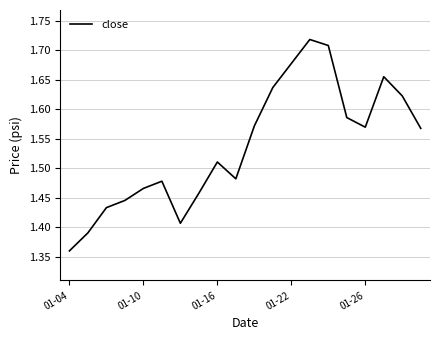

What is the difference between the maximum and minimum values?

0.4